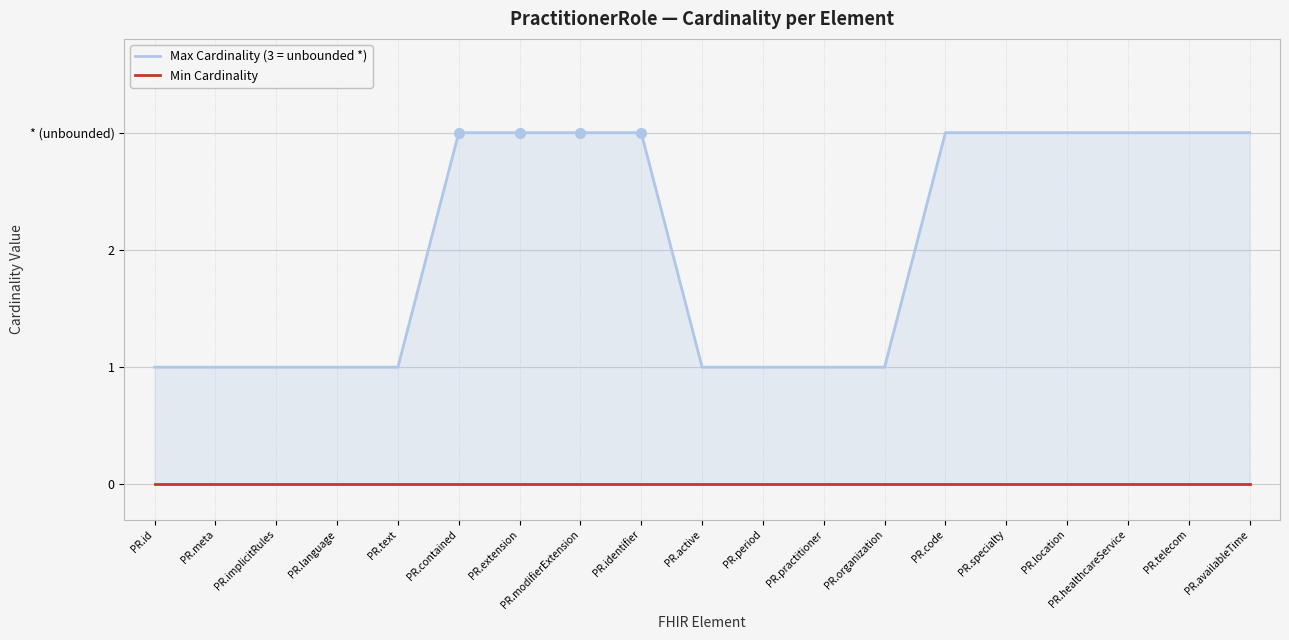

True or false: Min Cardinality and Max Cardinality (3 = unbounded *) cross at least once.

False